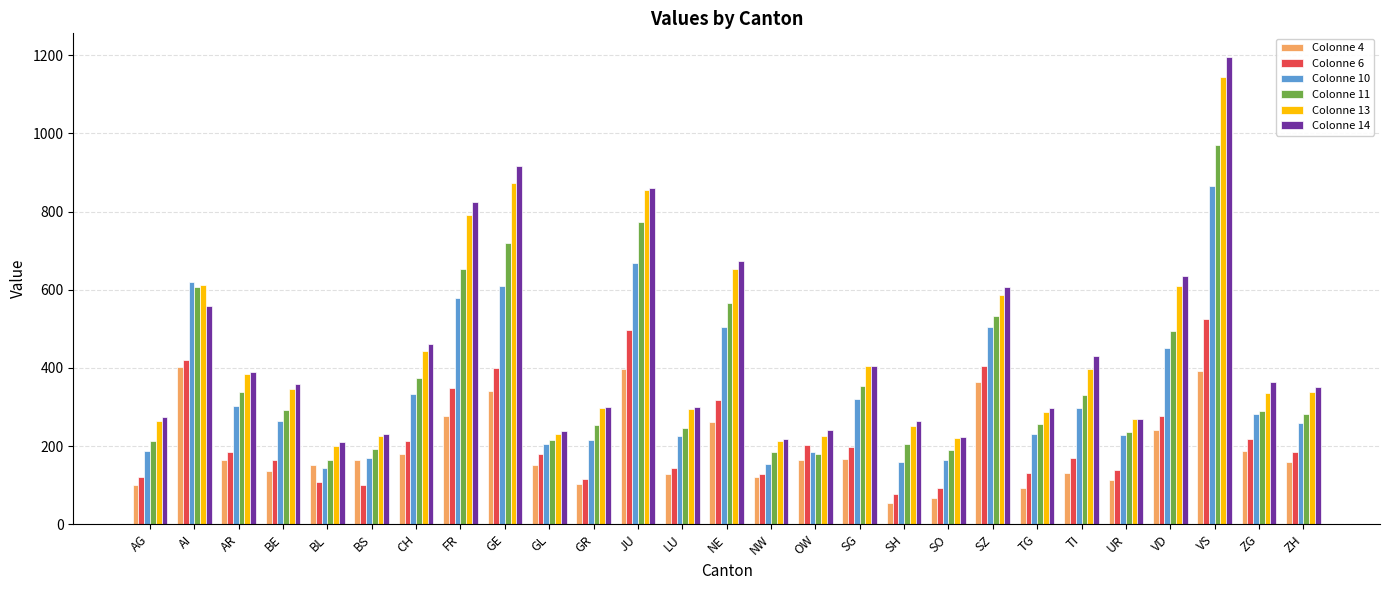

What are all the series names shown in the legend?

Colonne 4, Colonne 6, Colonne 10, Colonne 11, Colonne 13, Colonne 14